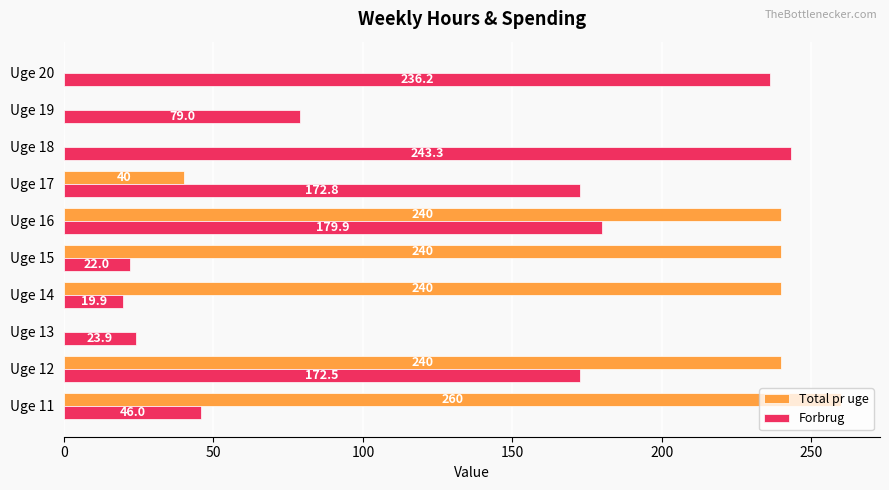

Is it true that Total pr uge equals 0.0 at Uge 18?

True